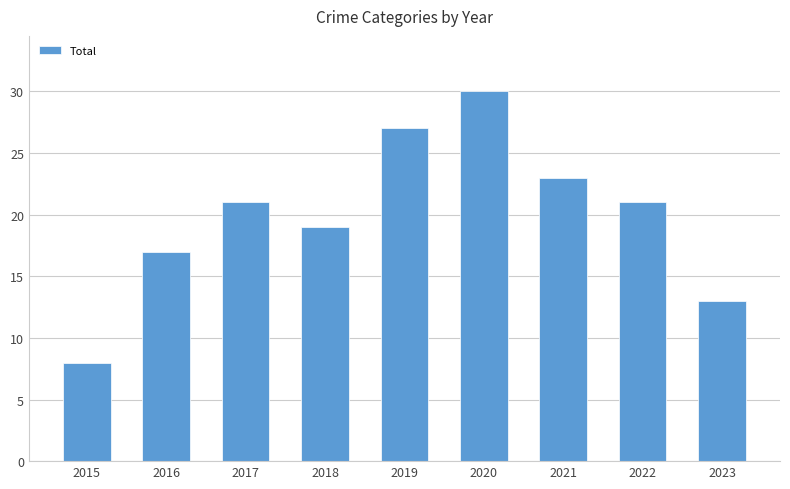

Is it true that the value at 2015 is 8?

True